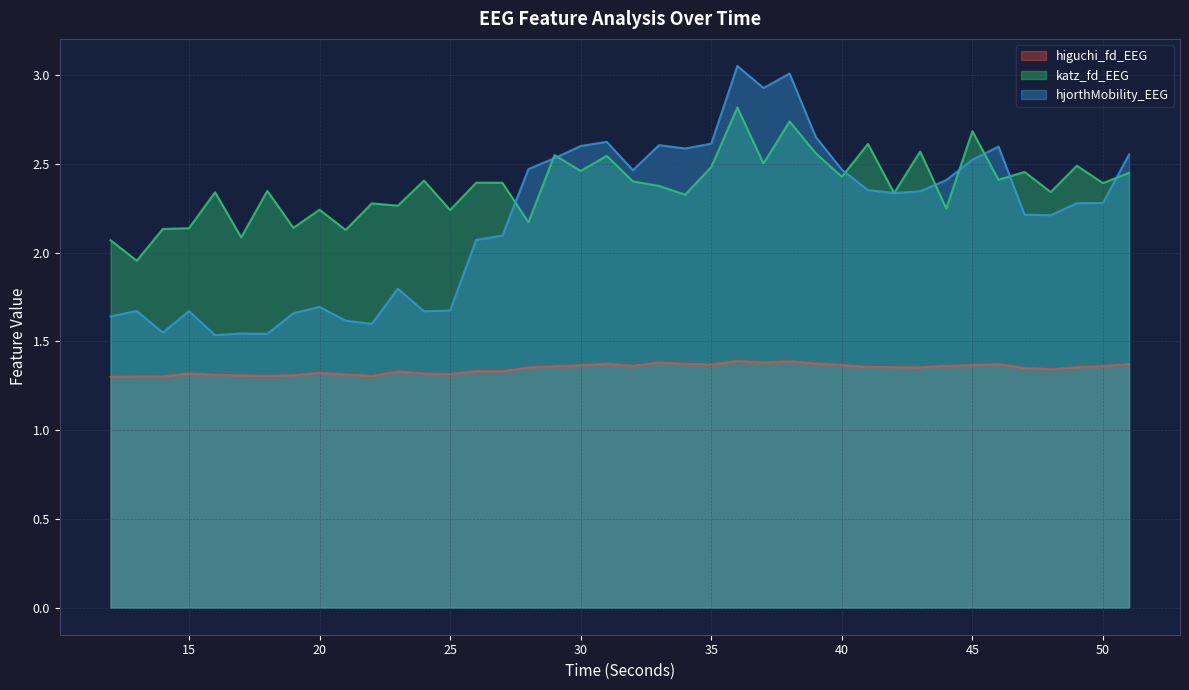

What is the difference between the highest and lowest values at 43?

1.2